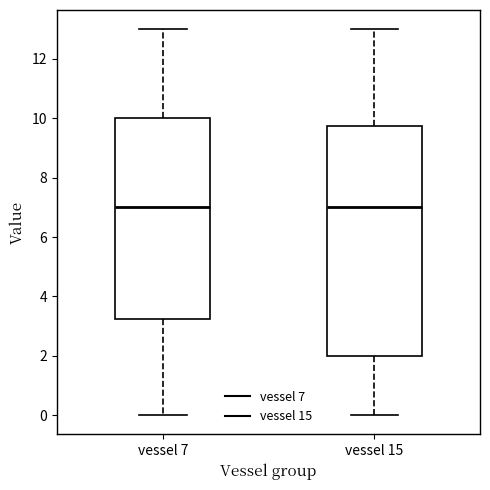

Reading left to right, read every box against the y-axis: the position of its median line, the range the box covers, and the ends of its whiskers. The values are not printed on the chart, so give them approximately, as read against the axis.

vessel 7: median 7.0, box 3.2 to 10.0, whiskers 0.0 to 13.0
vessel 15: median 7.0, box 2.0 to 9.8, whiskers 0.0 to 13.0